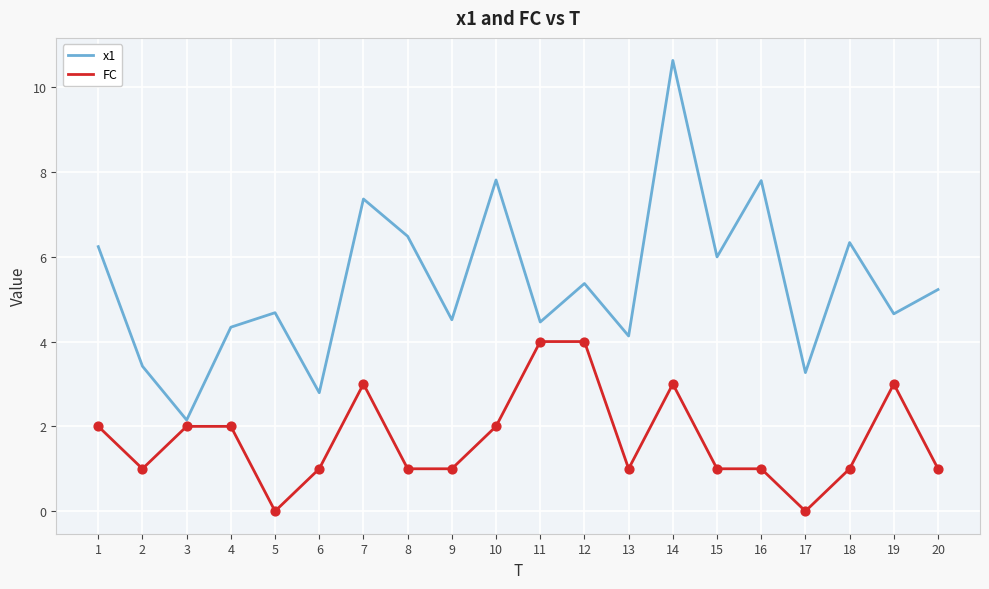

At how many categories does at least one series exceed 4?

16